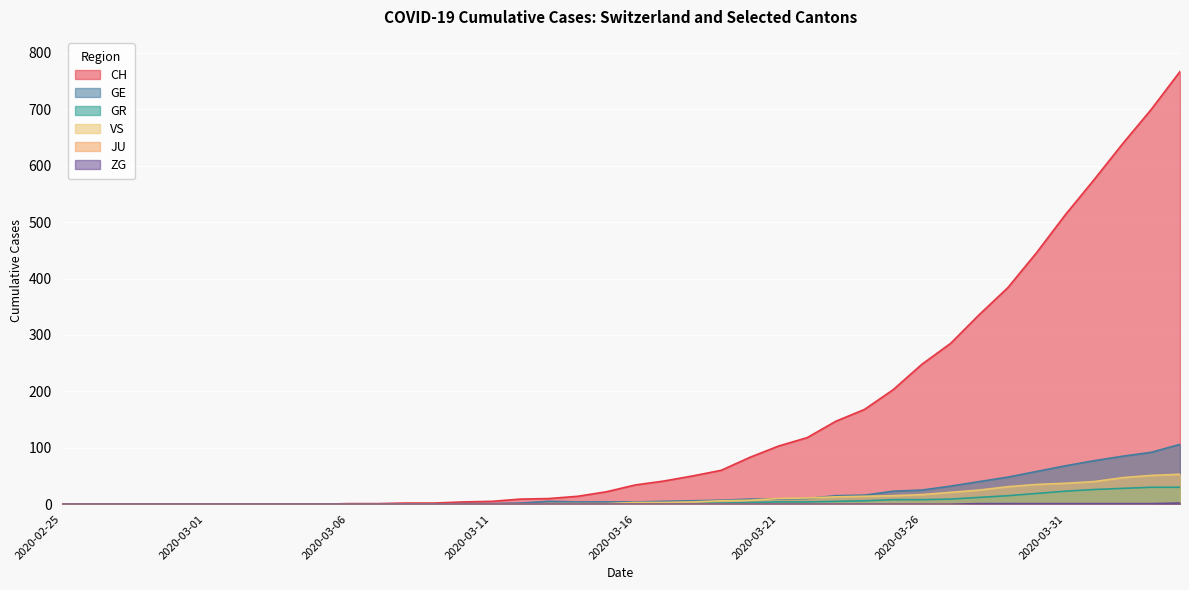

Which series has the largest range (max minus min)?

CH